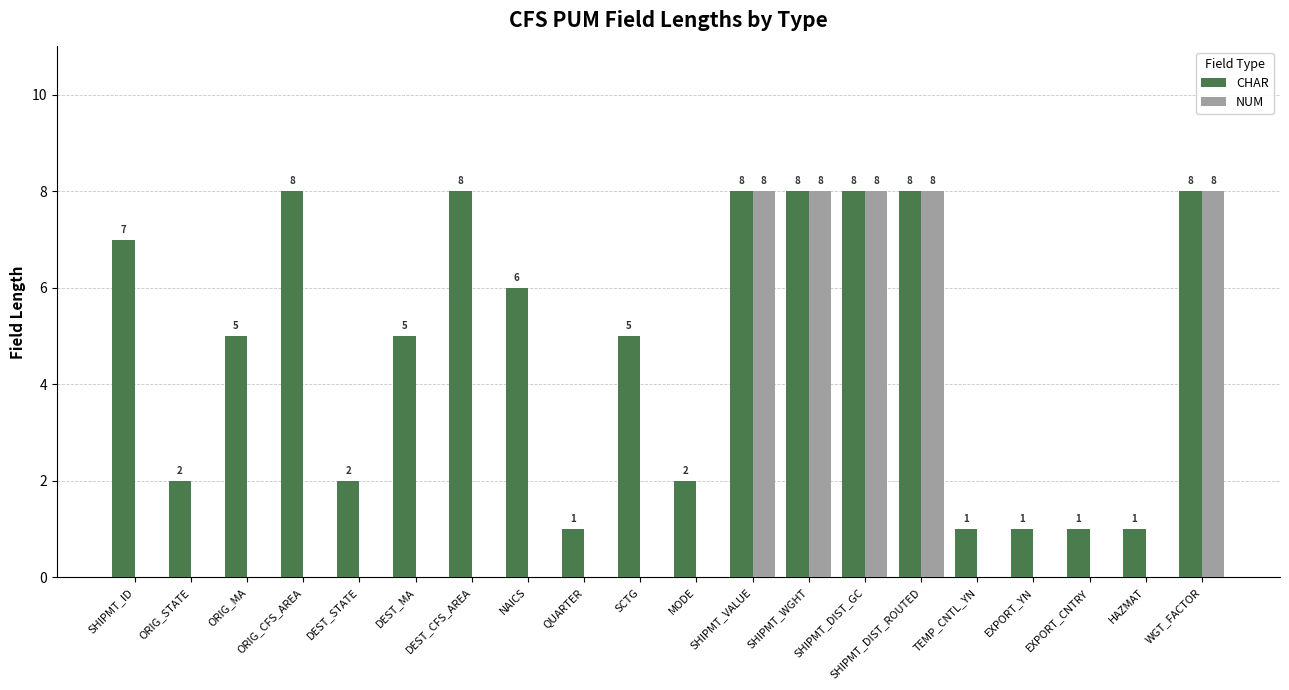

At which label does CHAR first exceed 5?

SHIPMT_ID